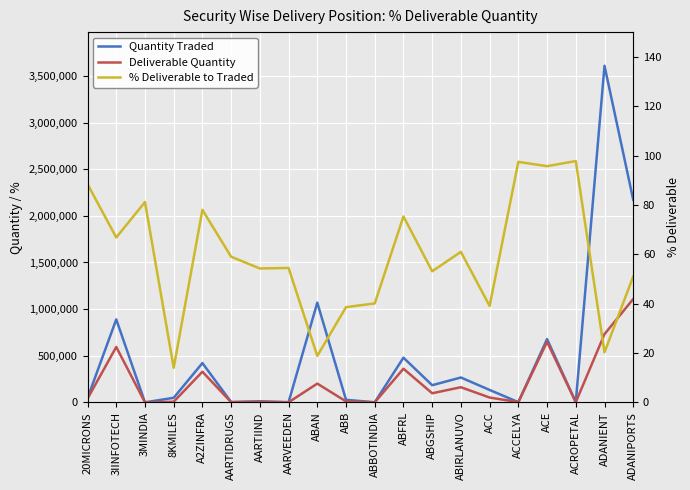

Where is the first local maximum for Deliverable Quantity?

3IINFOTECH